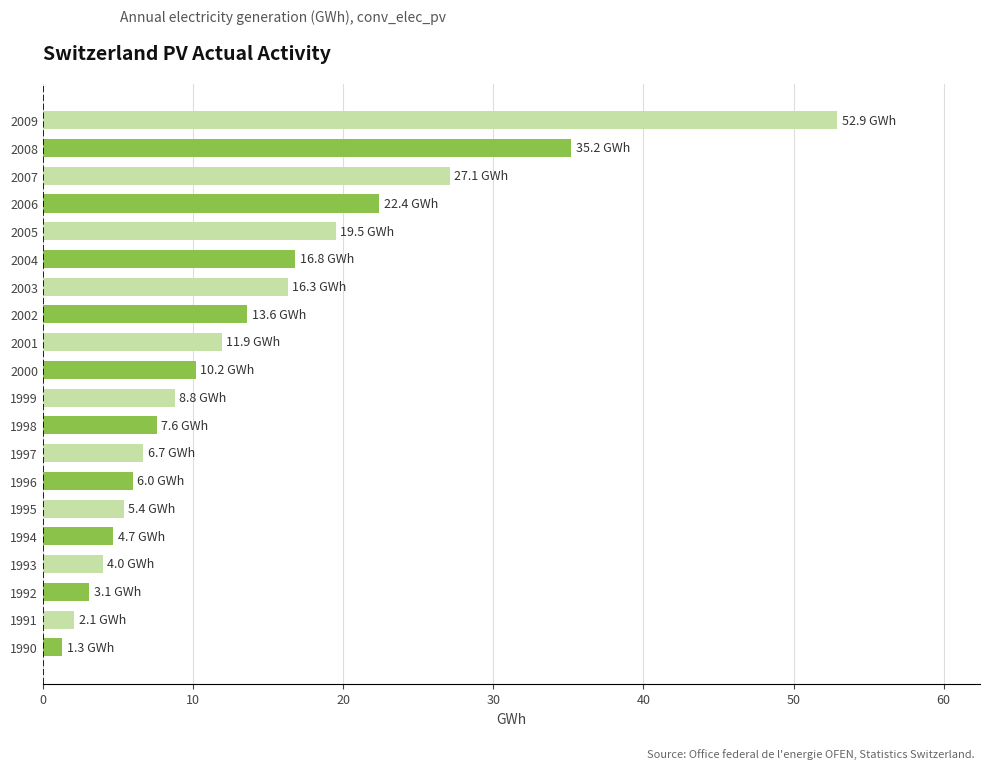

What is the ratio of the value at 2006 to the value at 1999?

2.5